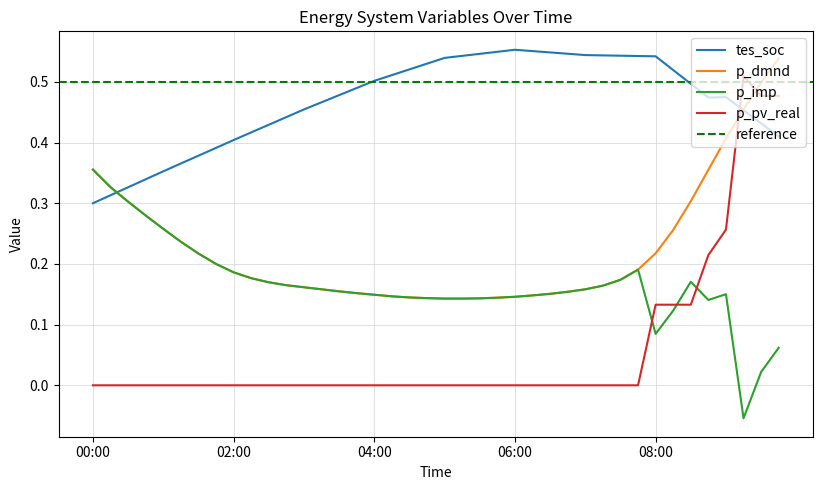

The value of p_imp at 07:15 is 0.3. True or false?

False